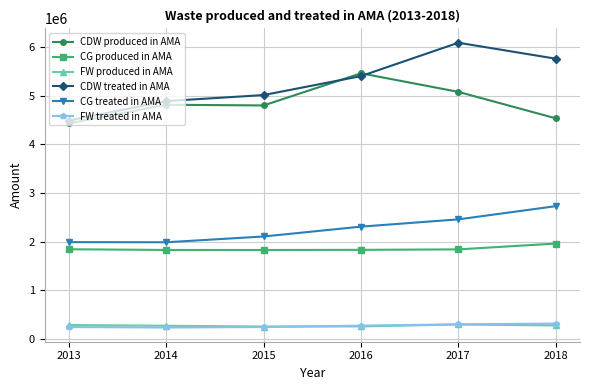

Between 2016 and 2018, which series saw the biggest shift?

CDW produced in AMA